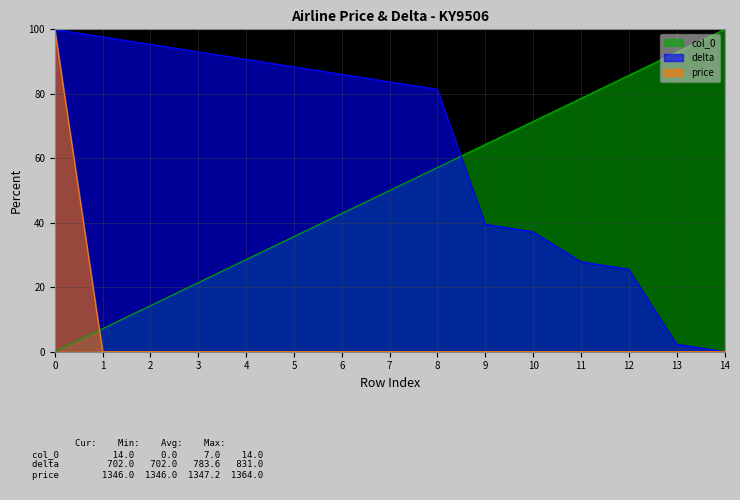

Rank the series at 2 from lowest to highest value.

price, col_0, delta